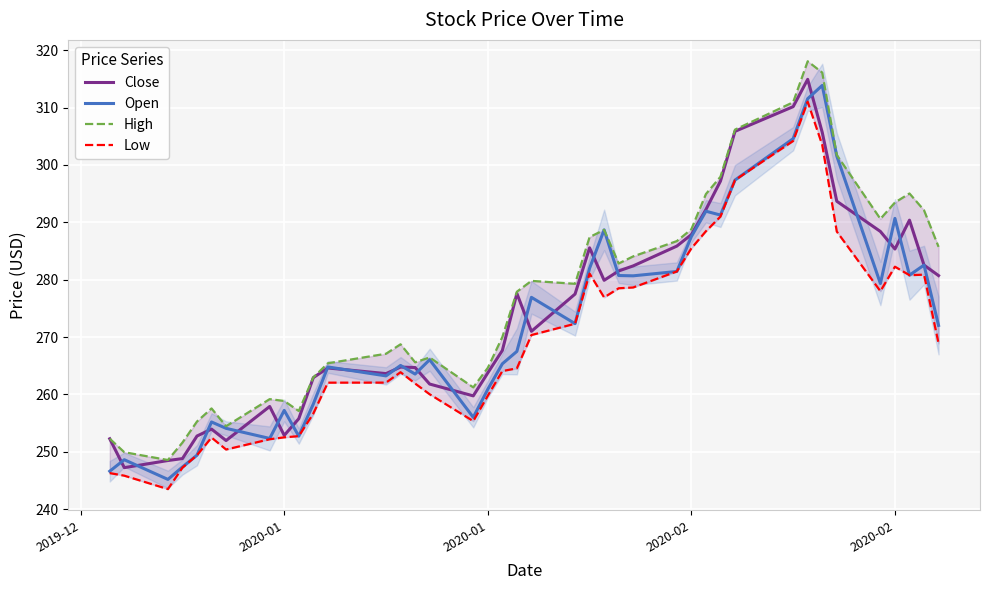

How many interior local valleys does the Low series have?

6